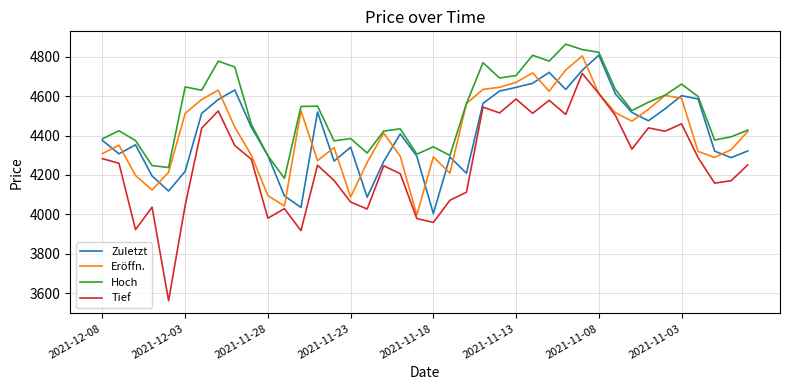

What is the maximum value for Hoch?

4864.1